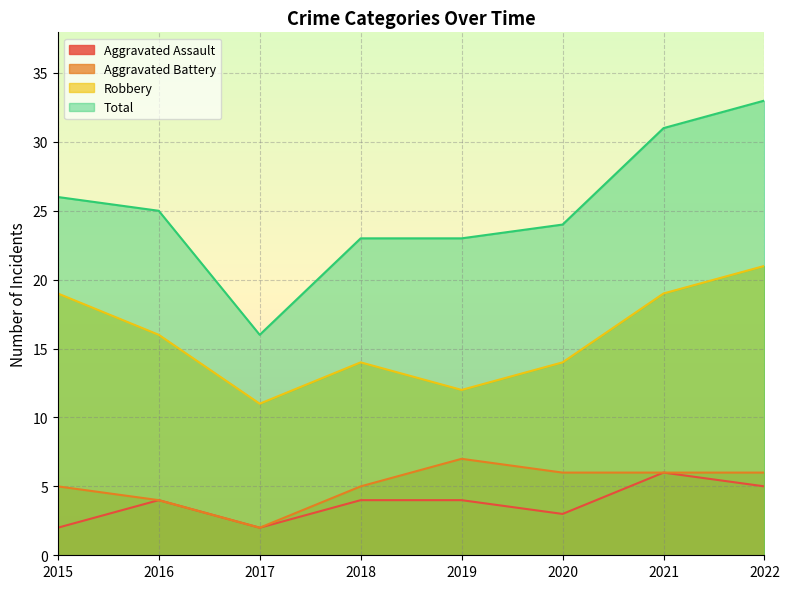

Reading right to left, extract all data points from this chart.

Aggravated Assault: 2022=5	2021=6	2020=3	2019=4	2018=4	2017=2	2016=4	2015=2
Aggravated Battery: 2022=6	2021=6	2020=6	2019=7	2018=5	2017=2	2016=4	2015=5
Robbery: 2022=21	2021=19	2020=14	2019=12	2018=14	2017=11	2016=16	2015=19
Total: 2022=33	2021=31	2020=24	2019=23	2018=23	2017=16	2016=25	2015=26